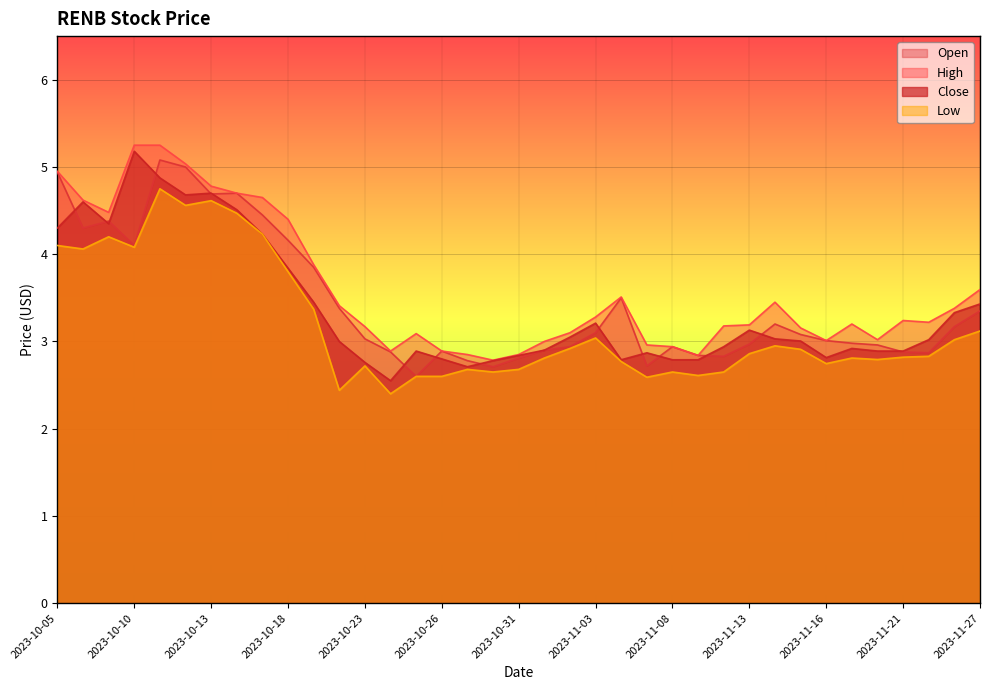

True or false: Open and High cross at least once.

False